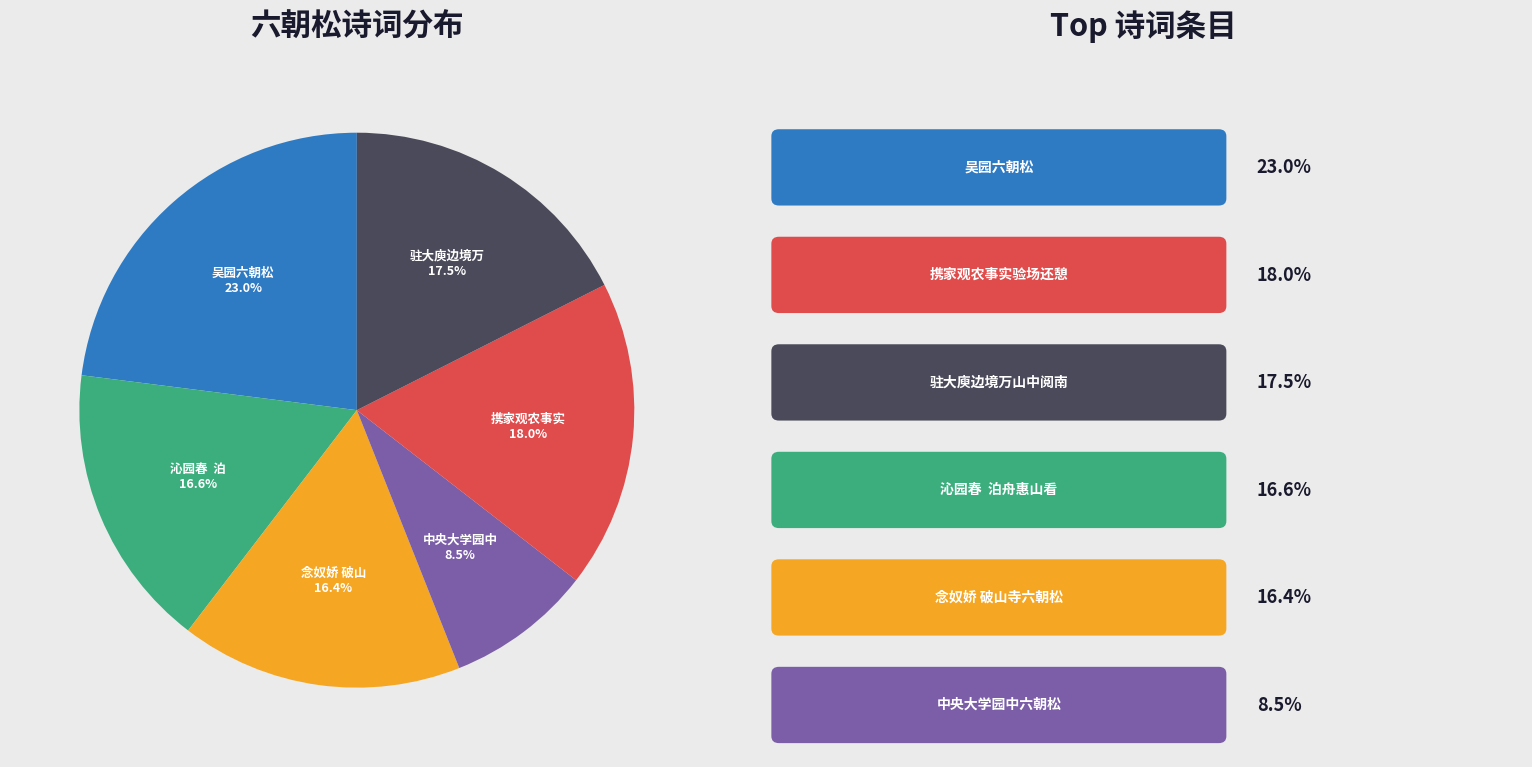

Is there a majority slice in this chart?

No